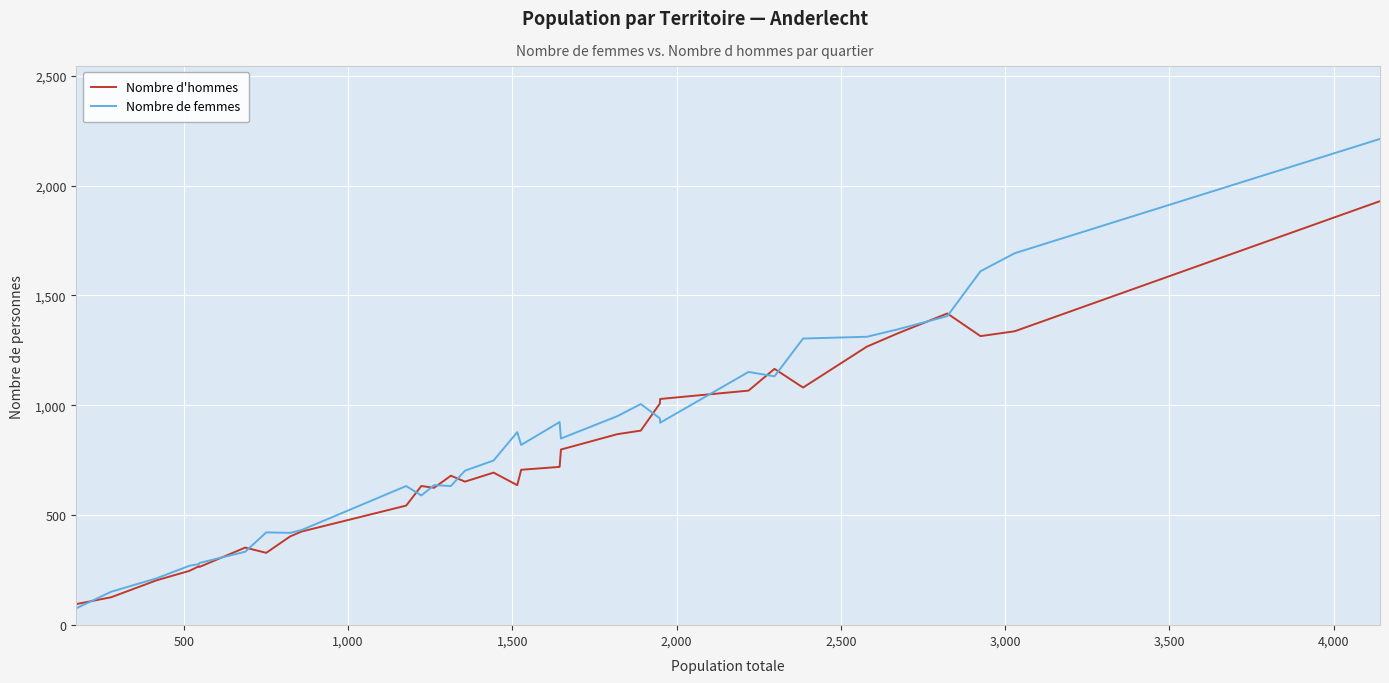

How many categories are shown in the chart?

33